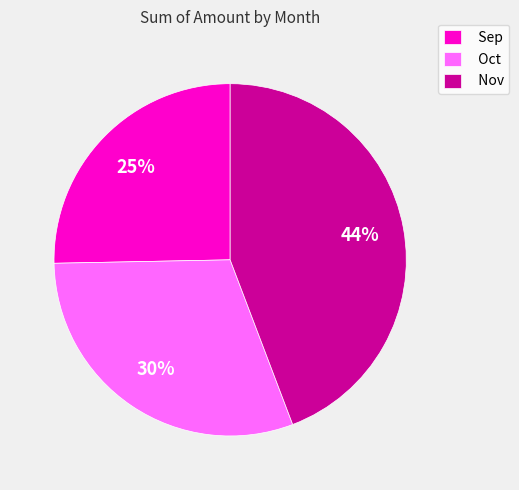

Which category has the biggest portion of the pie?

Nov